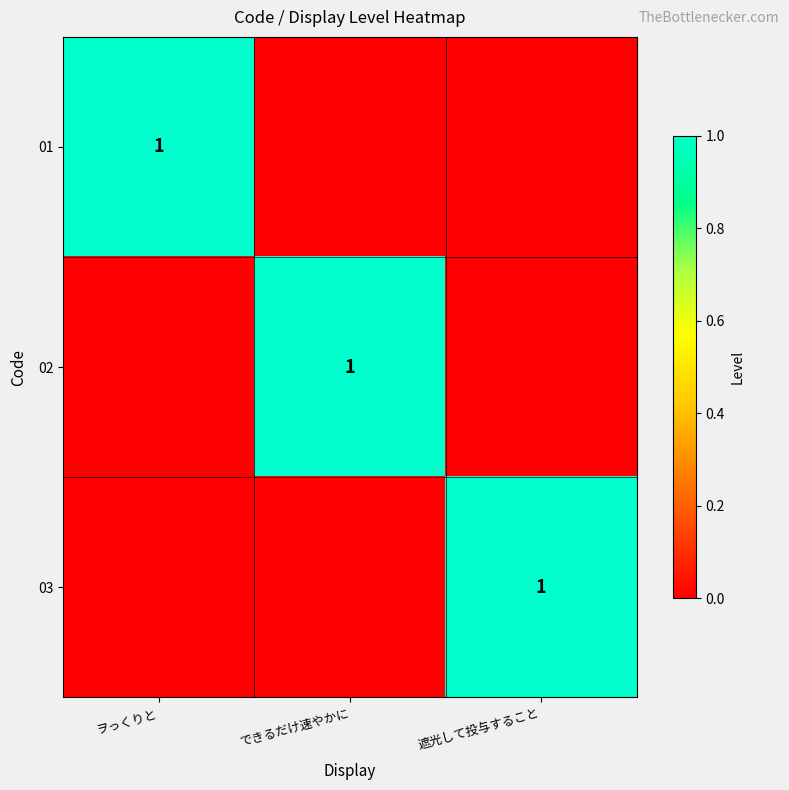

The value of 02 at できるだけ速やかに is 0. True or false?

False